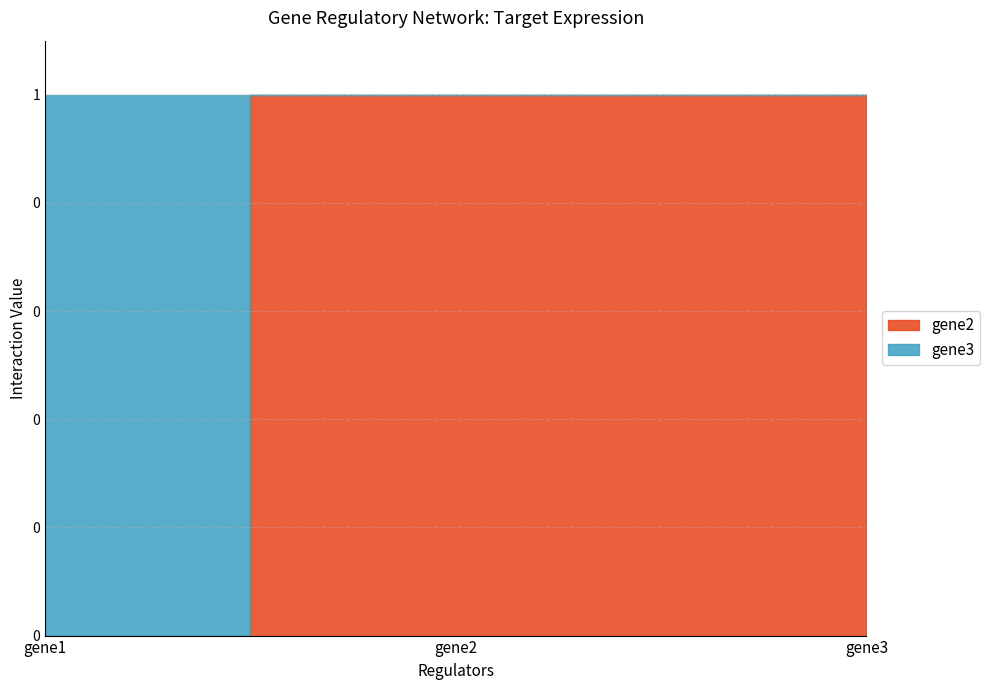

List the labels in order of value, largest first.

gene2, gene3, gene1